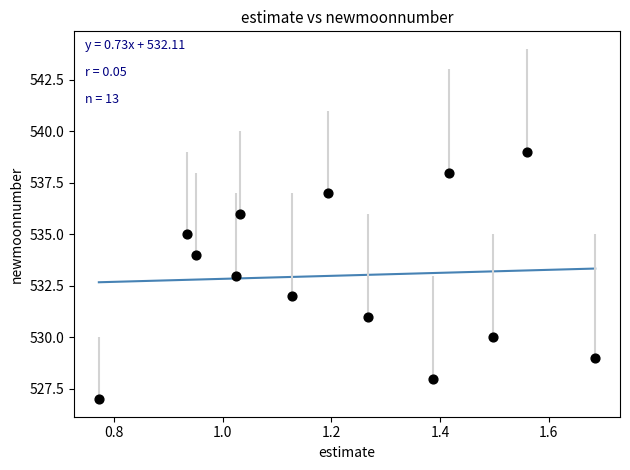

Count the number of points in this scatter plot.

13